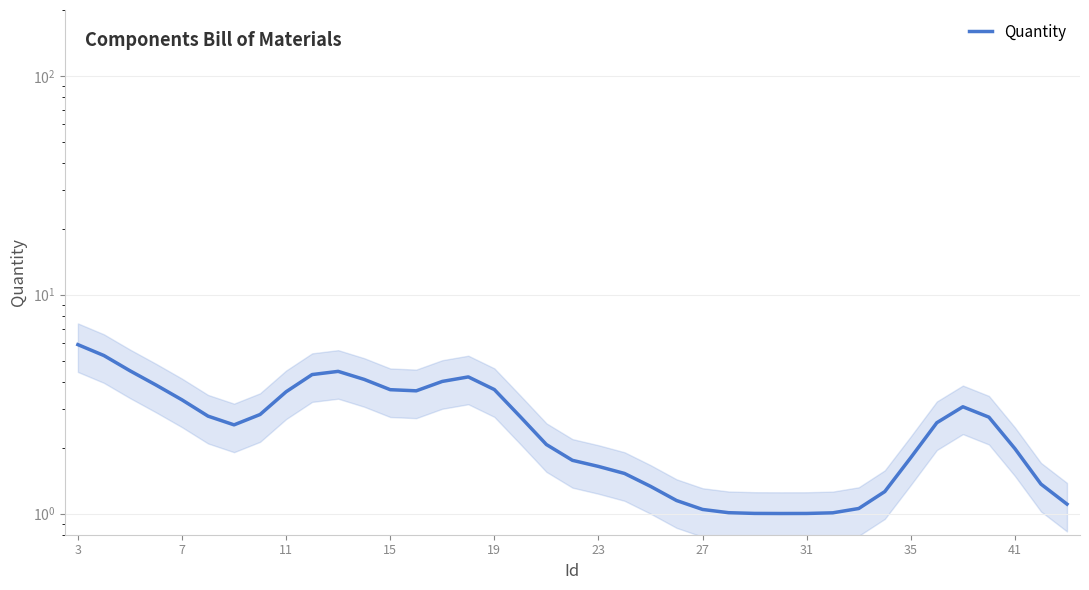

Approximately how many times larger is the value at 15 compared to 11?

0.9